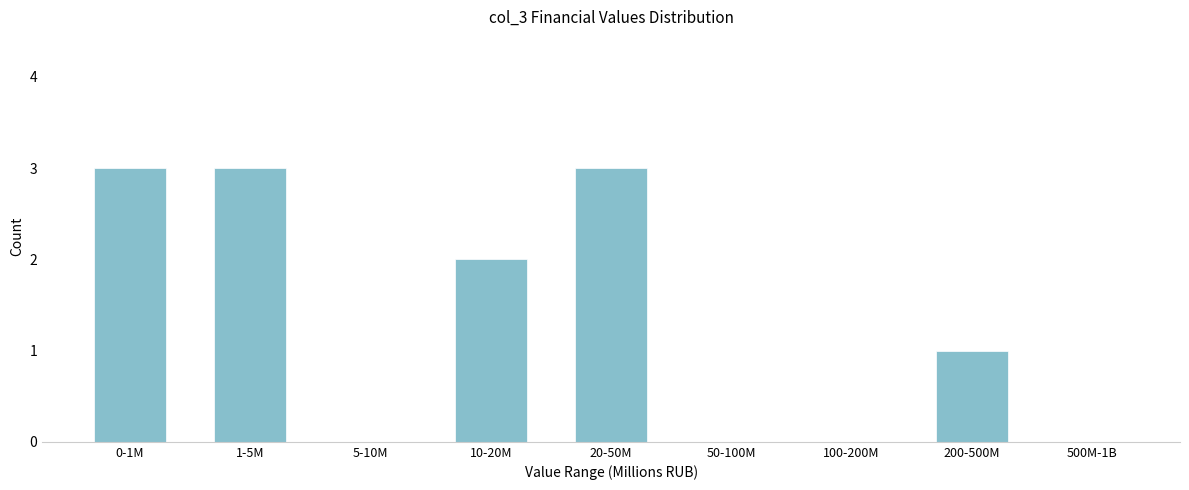

Reading left to right, extract all data points from this chart.

0-1M=3	1-5M=3	5-10M=0	10-20M=2	20-50M=3	50-100M=0	100-200M=0	200-500M=1	500M-1B=0